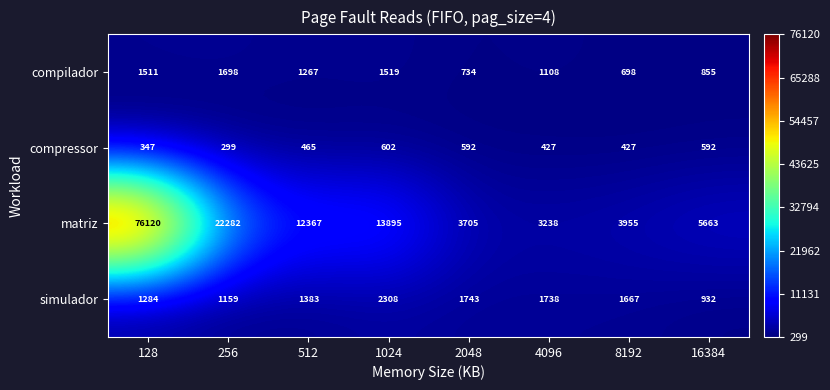

True or false: simulador has a value of 2664 at 8192.

False